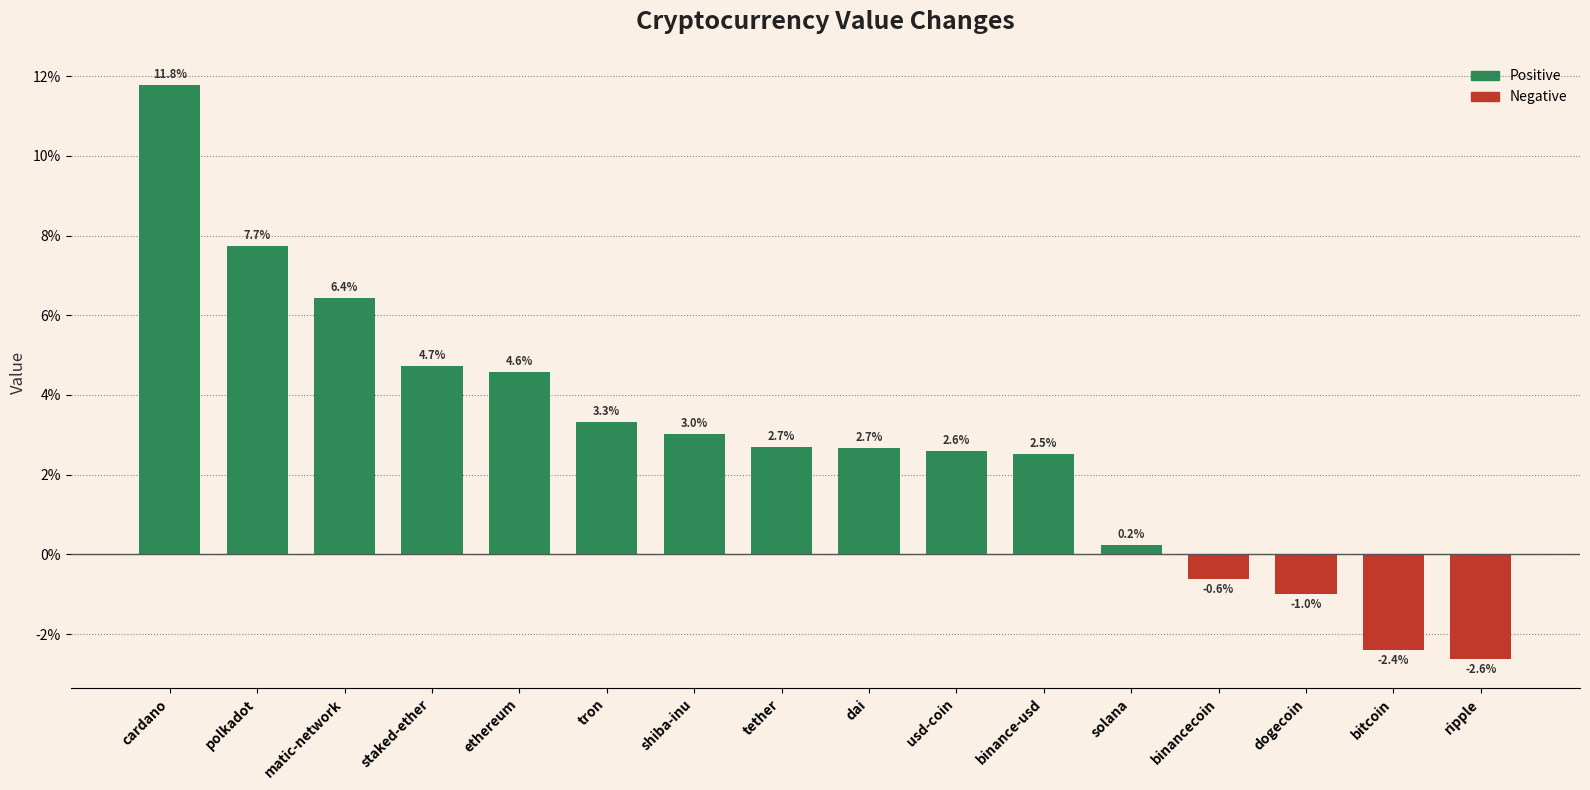

Where does the data first go above 0?

cardano